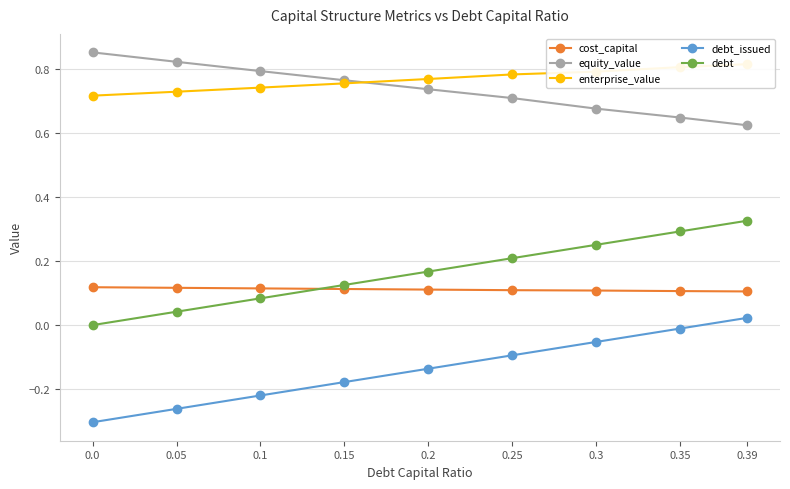

How many data points in debt_issued are less than 0?

8